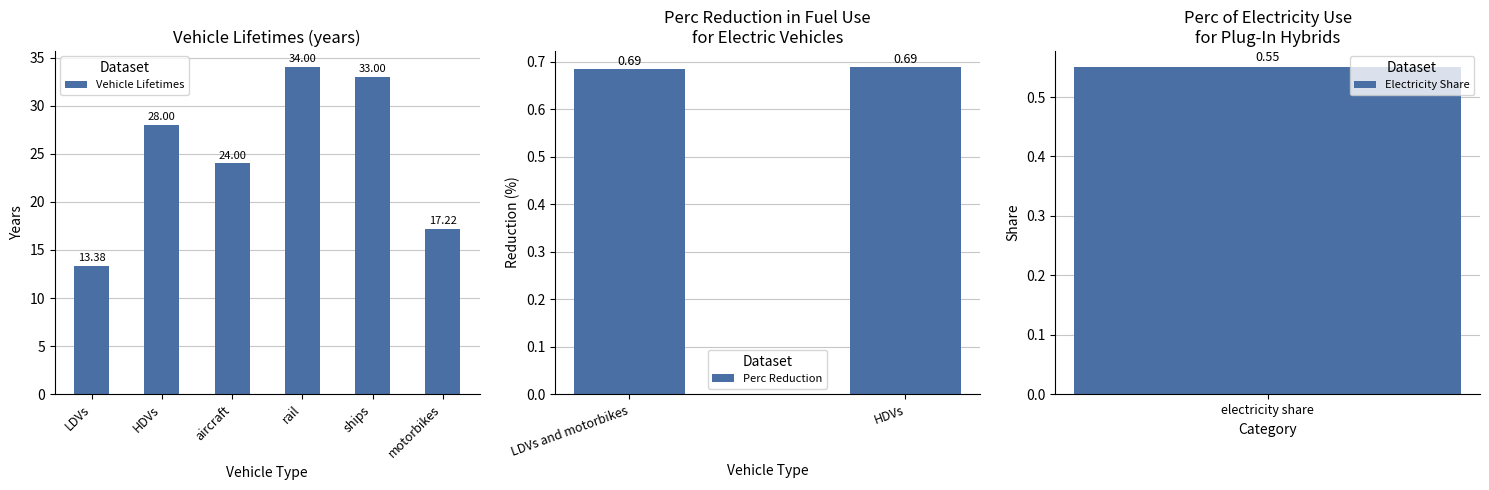

Where is Vehicle Lifetimes nearest to the value 23?

aircraft